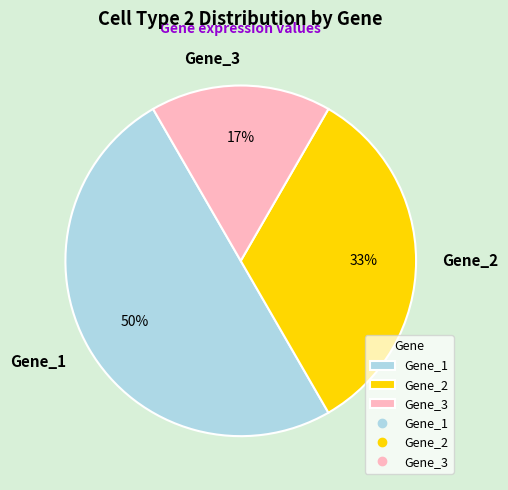

How many segments does this pie chart have?

3